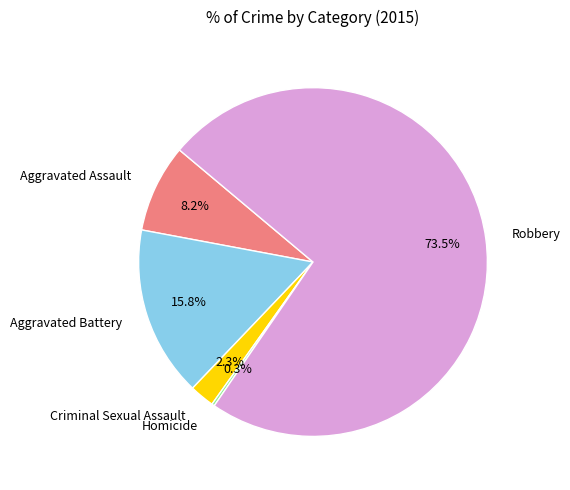

The Aggravated Battery slice represents 16% of the pie. True or false?

True